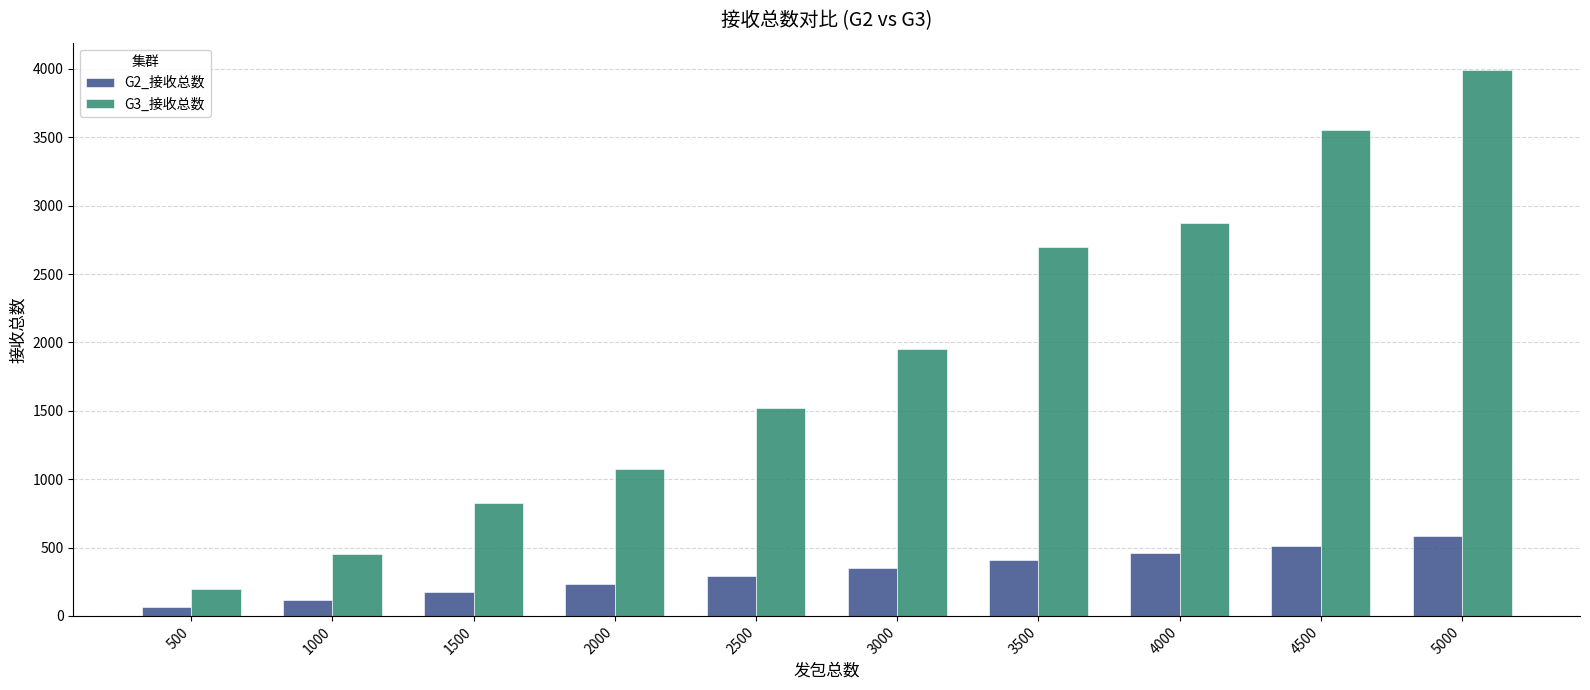

What is the value of the G2_接收总数 bar at the 9th from the left?

514